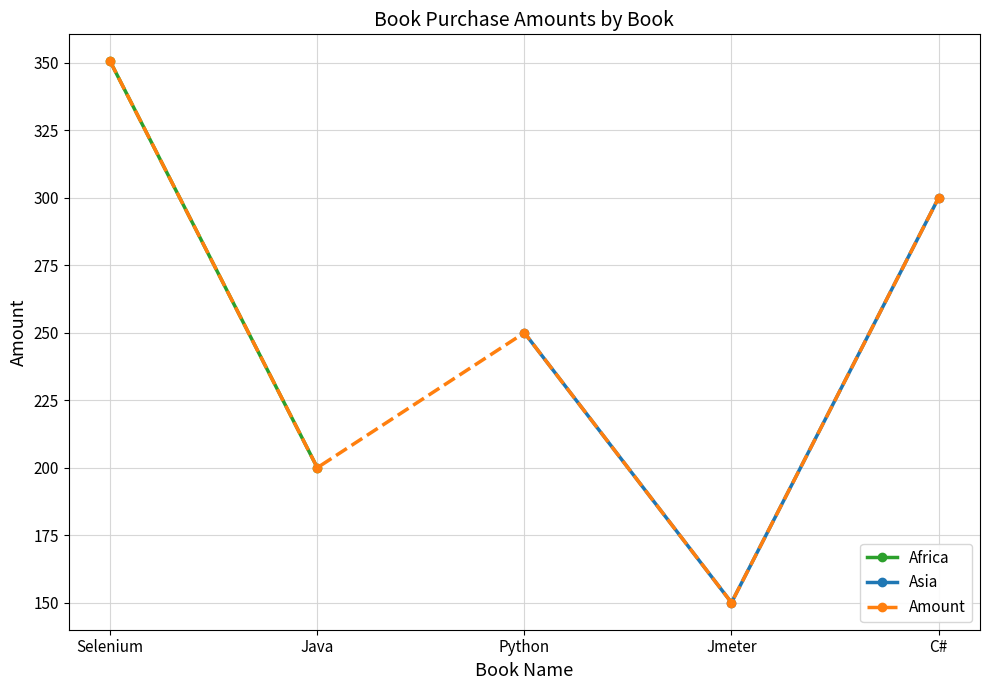

Does the chart have visible grid lines?

Yes